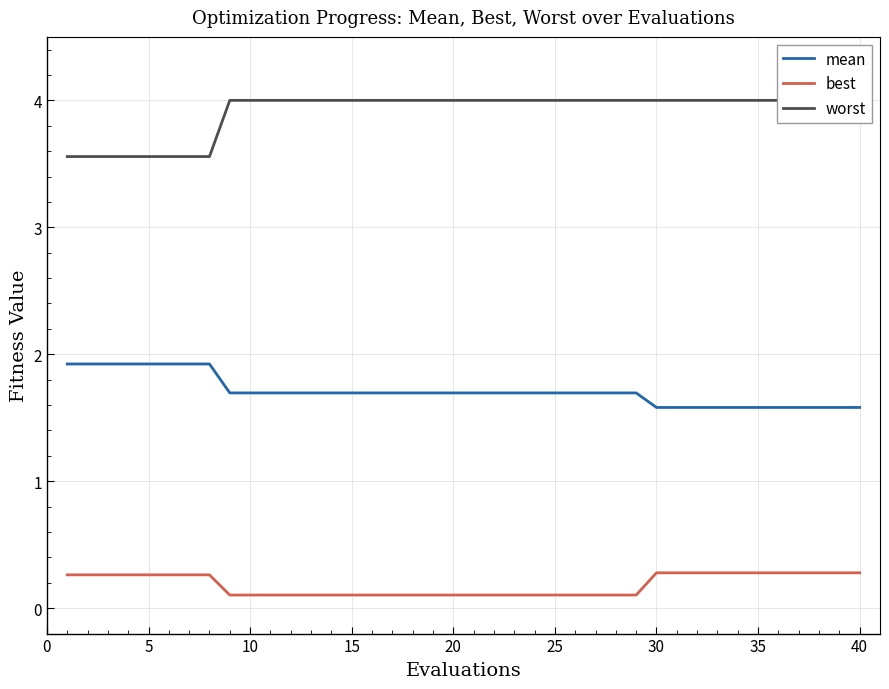

What is the average value of the worst series?

3.9